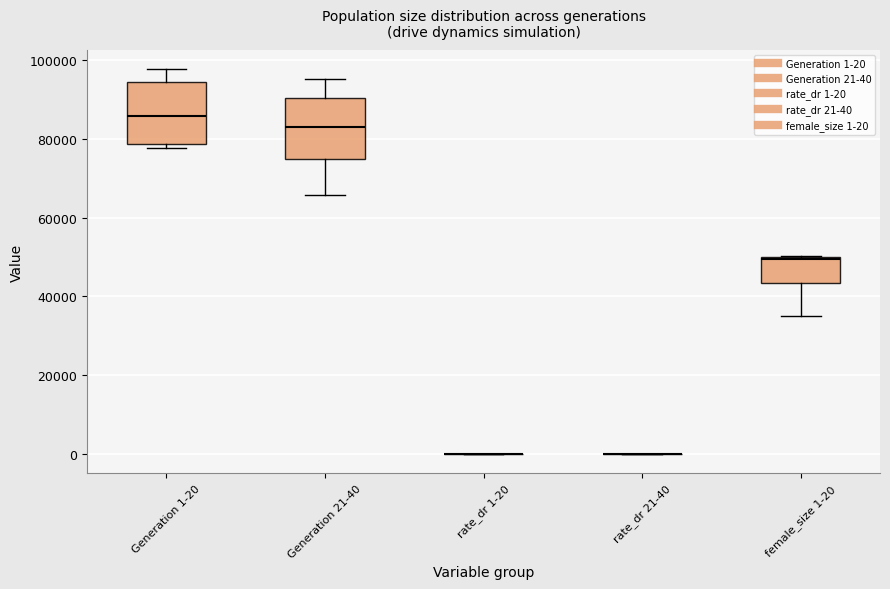

Reading left to right, read every box against the y-axis: the position of its median line, the range the box covers, and the ends of its whiskers. The values are not printed on the chart, so give them approximately, as read against the axis.

Generation 1-20: median 86000, box 78000 to 94000, whiskers 78000 (just below the box's lower edge) to 98000
Generation 21-40: median 82000, box 74000 to 90000, whiskers 66000 to 96000
rate_dr 1-20: box collapsed to a line at 0, whiskers 0 to 0
rate_dr 21-40: box collapsed to a line at 0, whiskers 0 to 0
female_size 1-20: median 50000, box 44000 to 50000, whiskers 34000 to 50000